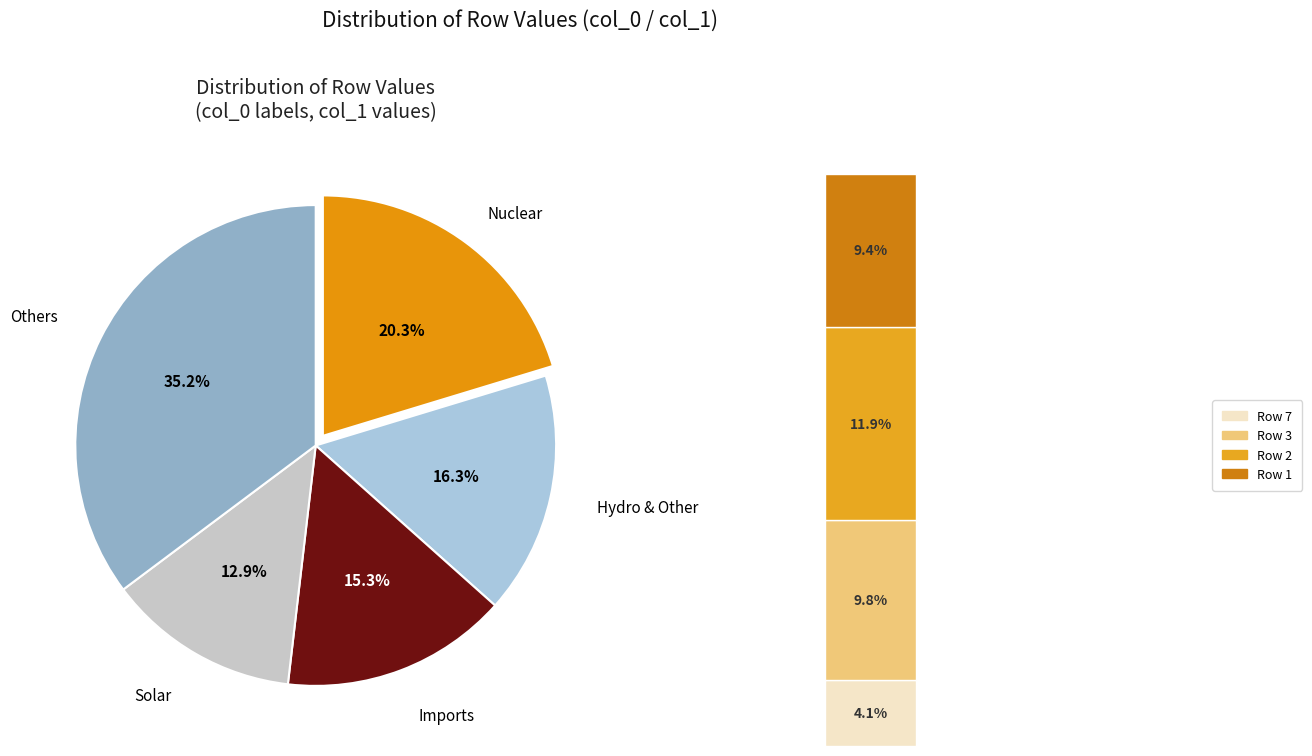

How much of the chart is everything except Row 3?

90.2%